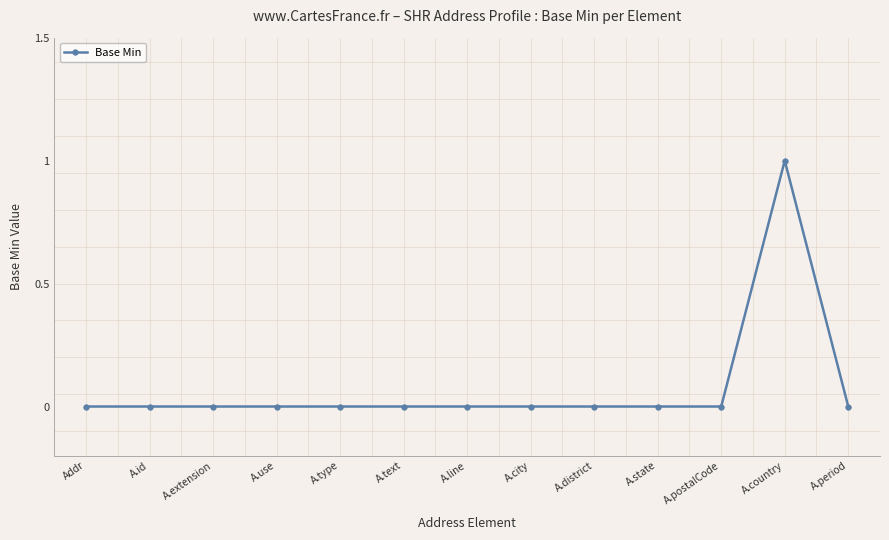

What is the change in value from A.line to A.country?

+1